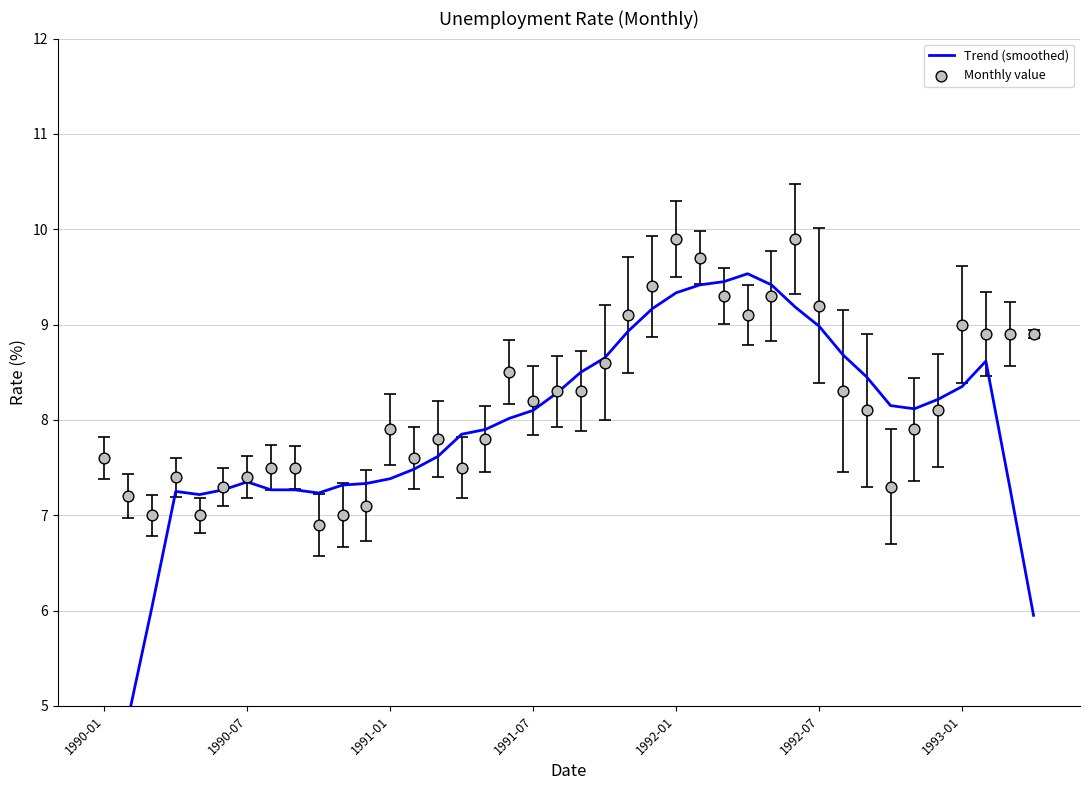

Which series has the largest total across all categories?

Monthly value